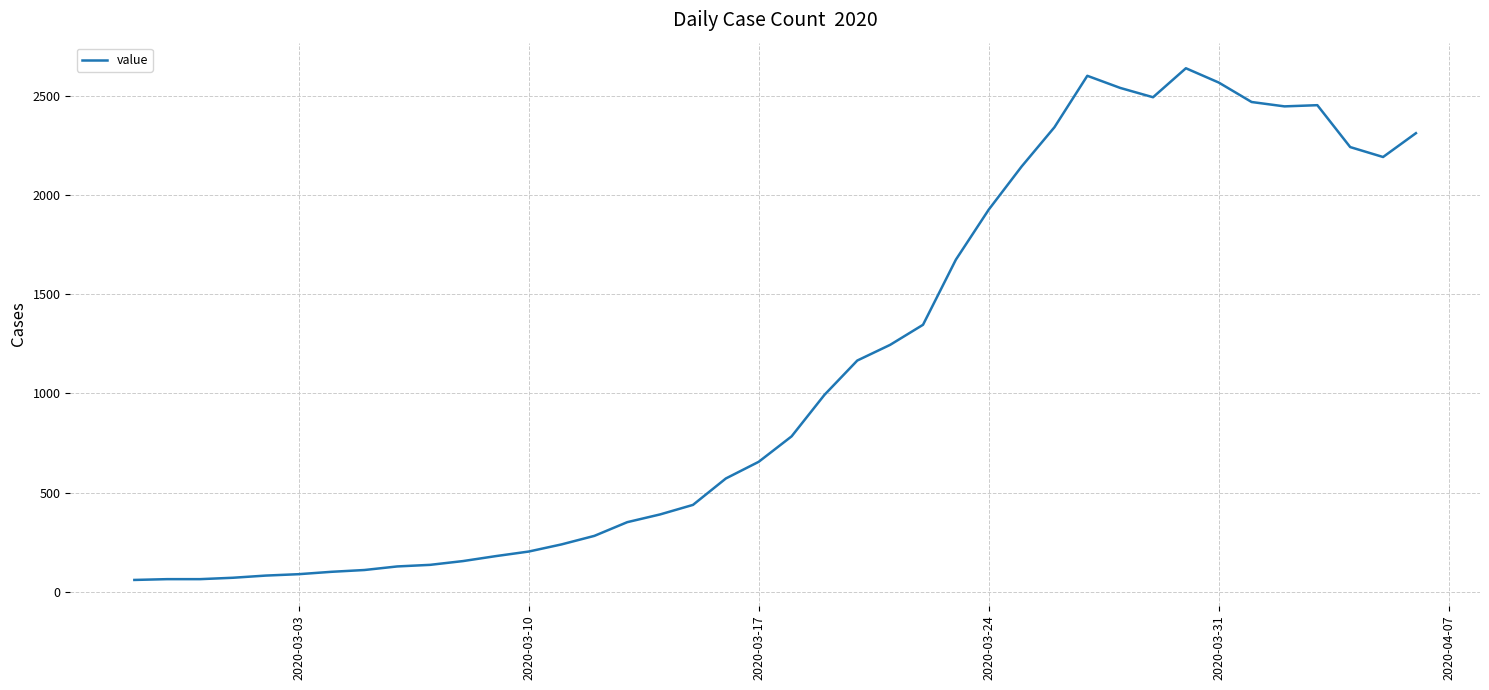

How many lines are shown in the chart?

1